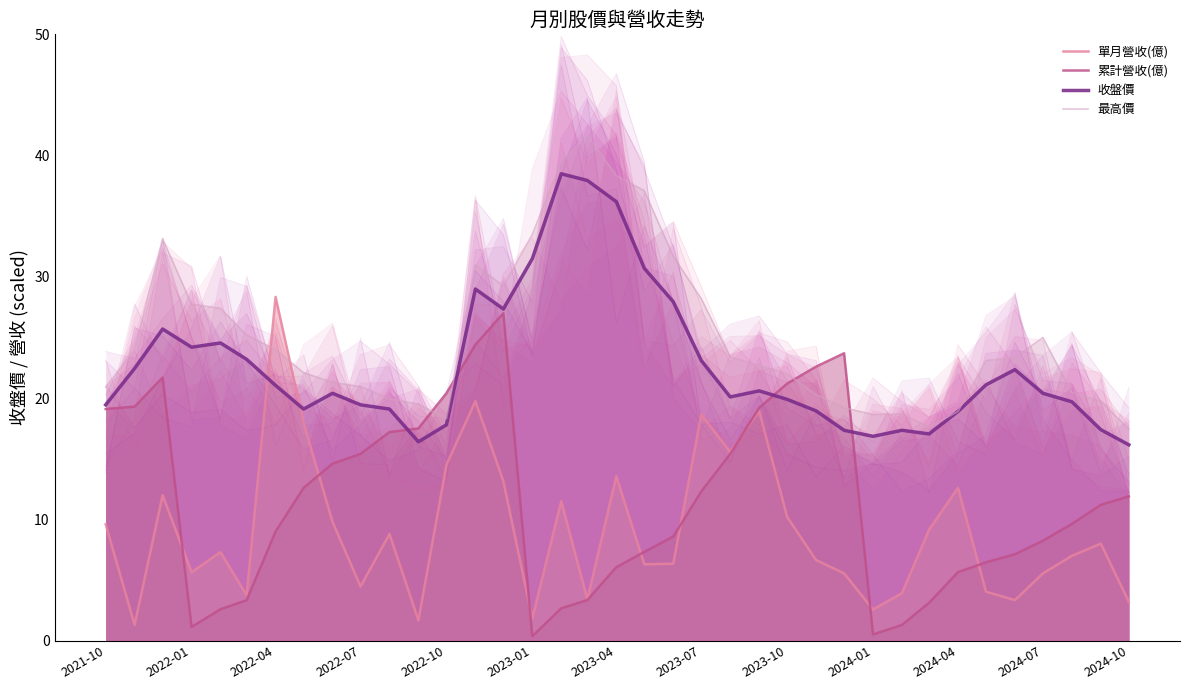

What are all the series names shown in the legend?

單月營收(億), 累計營收(億), 收盤價, 最高價